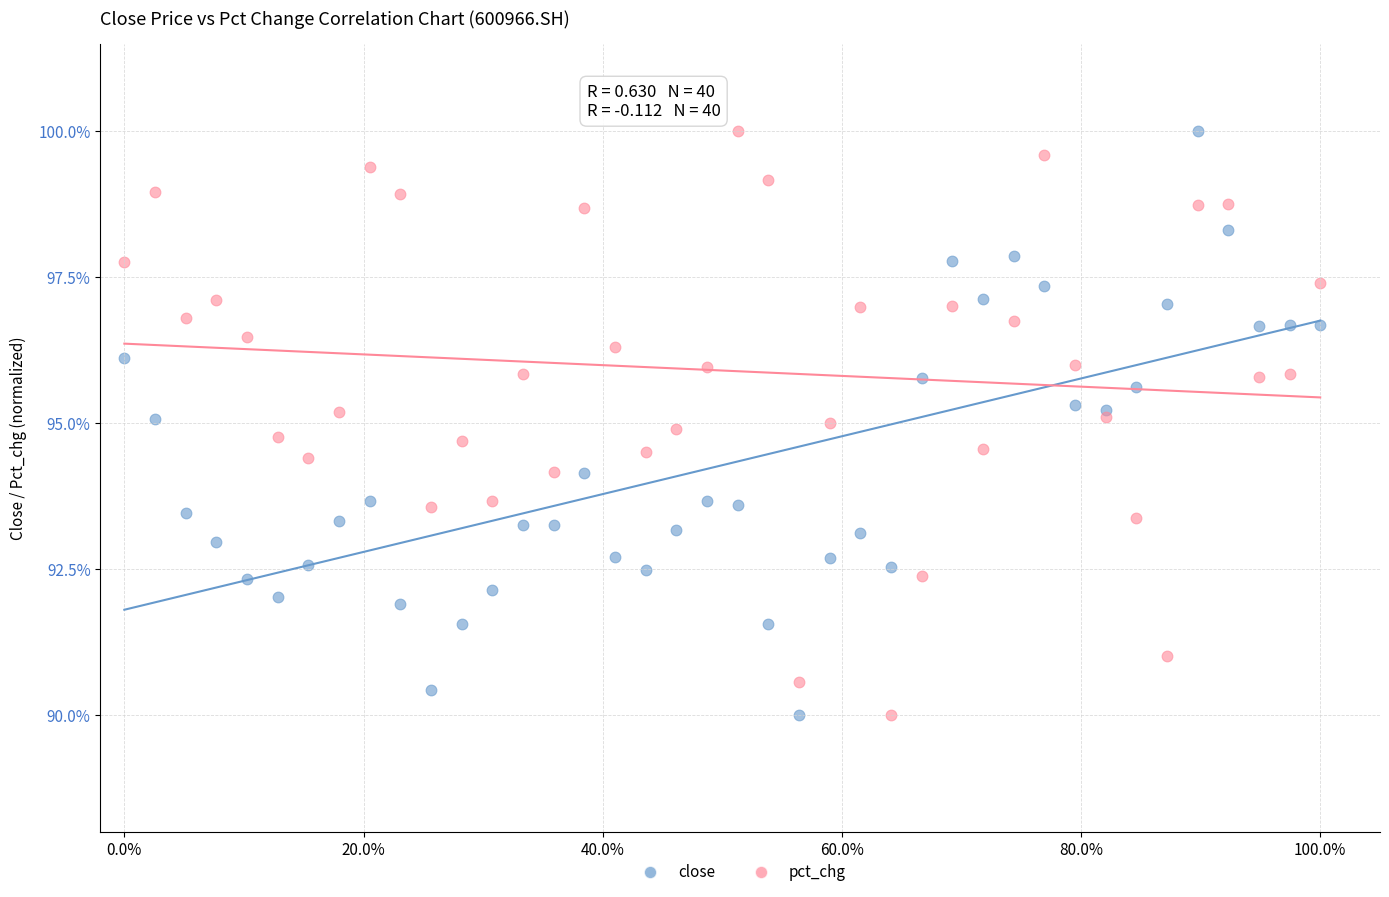

What is the X range (max minus min) for the scatter plot?

1.0